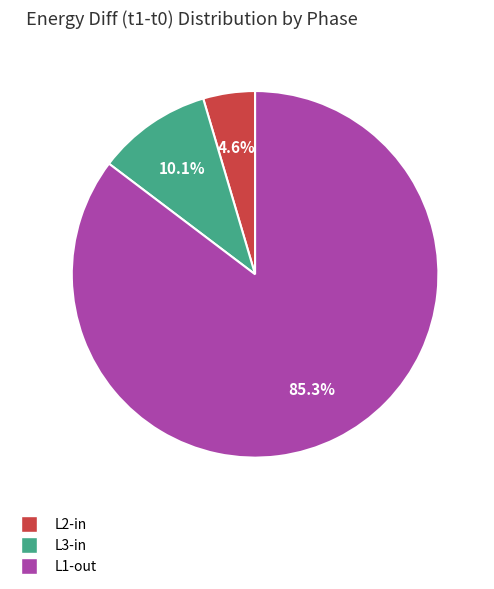

Is there a majority slice in this chart?

Yes